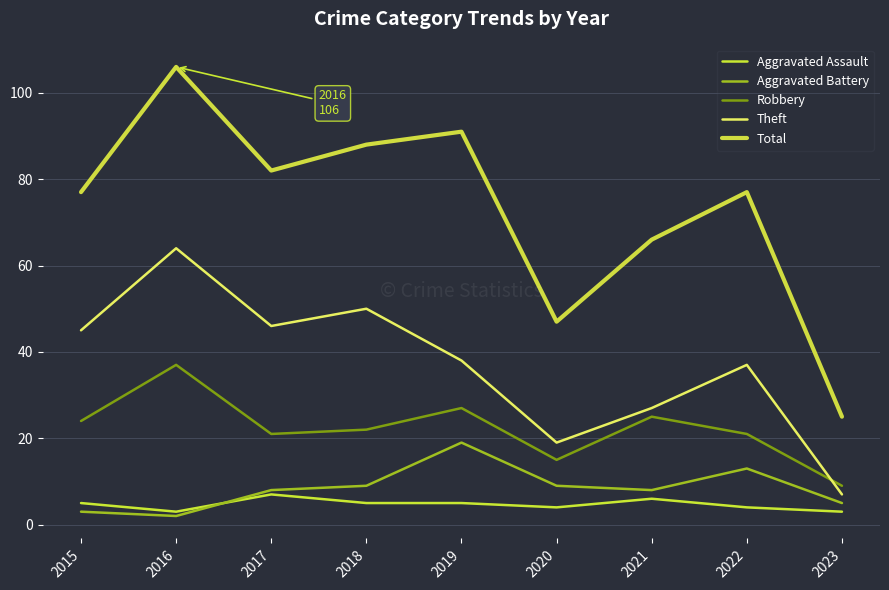

True or false: Aggravated Assault and Total intersect in this chart.

False